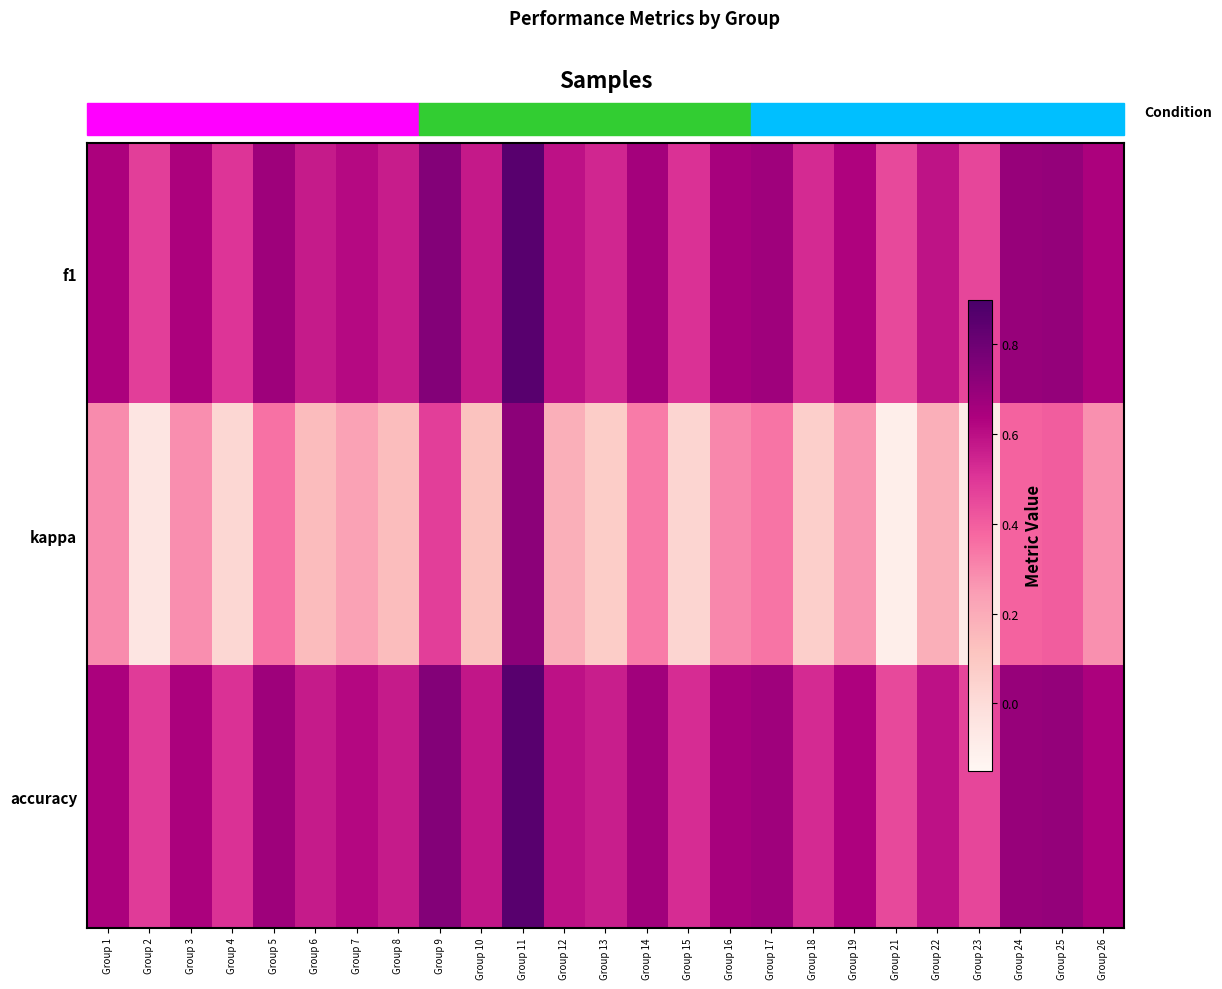

Between Group 15 and Group 13, which is larger?

Group 13